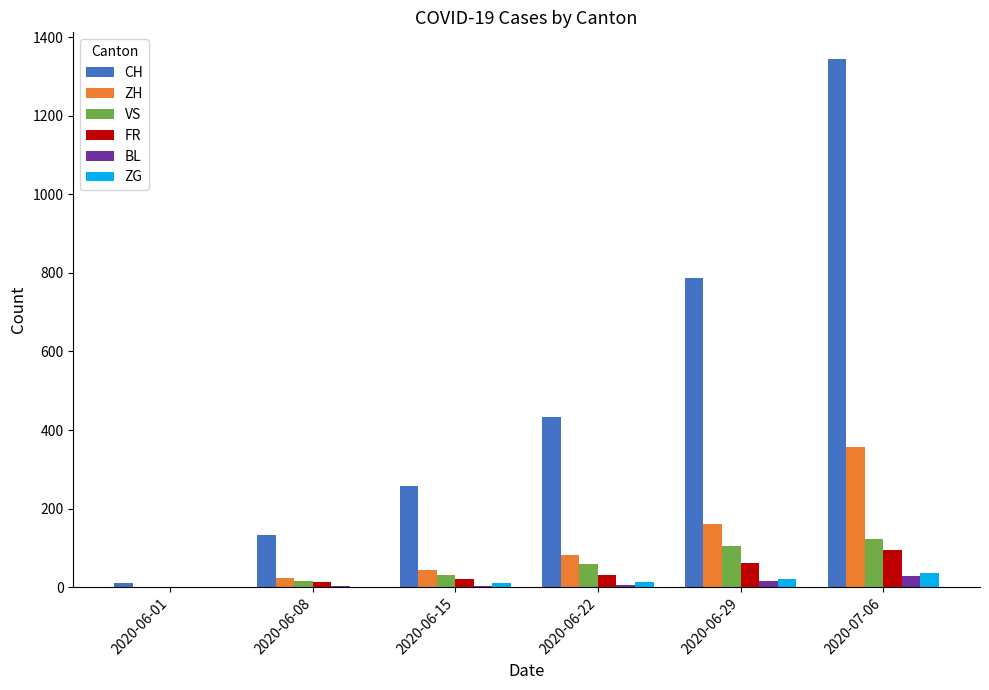

How many series are shown in this chart?

6